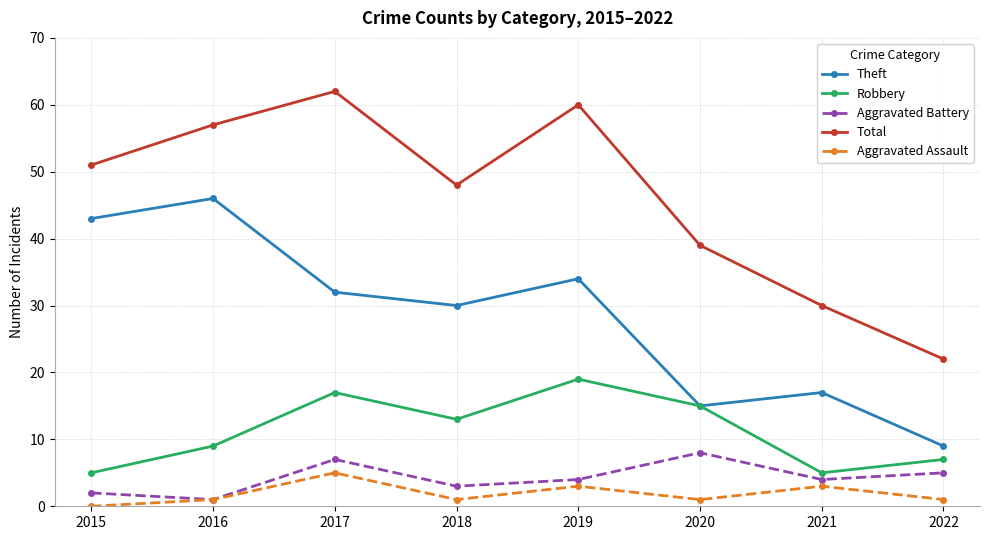

Which category has the highest value across all series?

2017